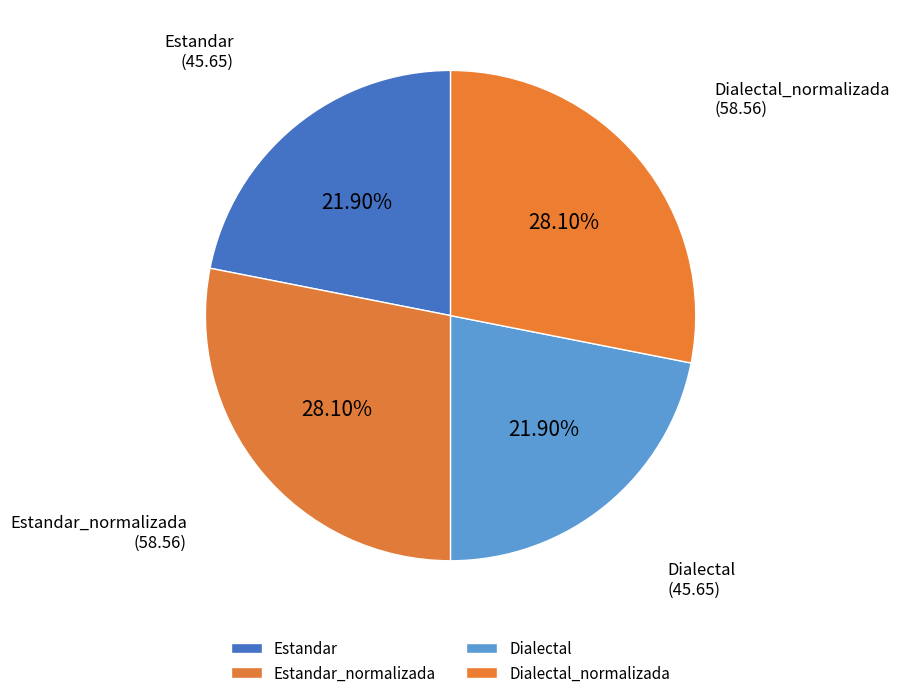

True or false: Estandar accounts for 33% of the total.

False